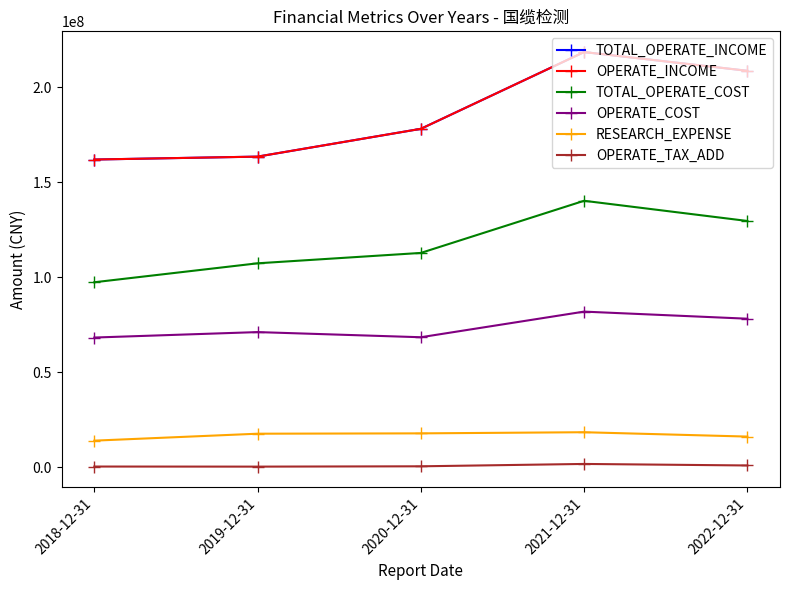

Does the chart have visible grid lines?

No